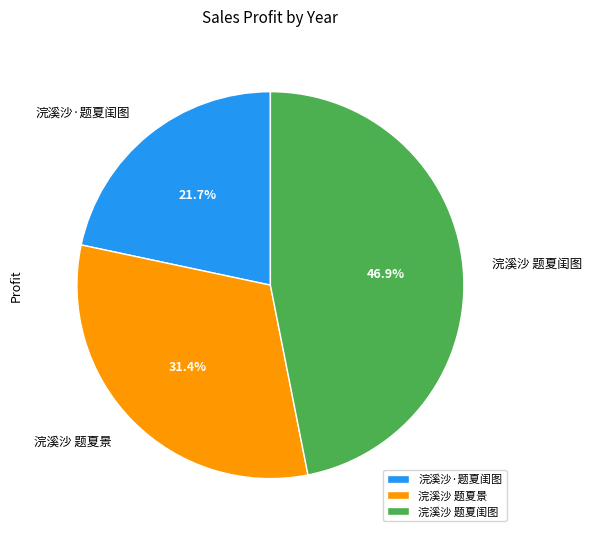

Combined, what portion of the pie is 浣溪沙 题夏闺图 and 浣溪沙 题夏景?

78.3%